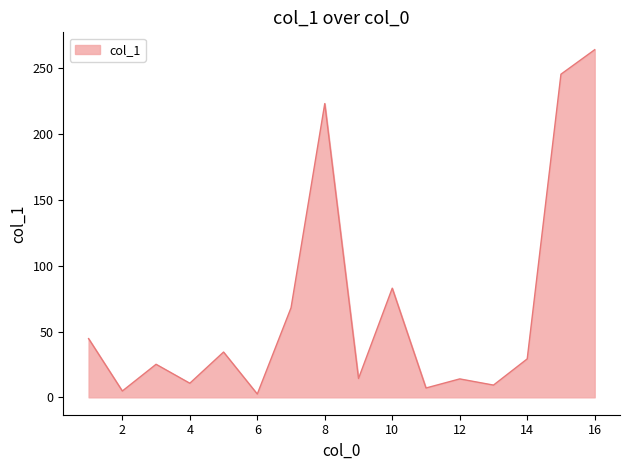

Does the chart display data point markers on the line(s)?

No